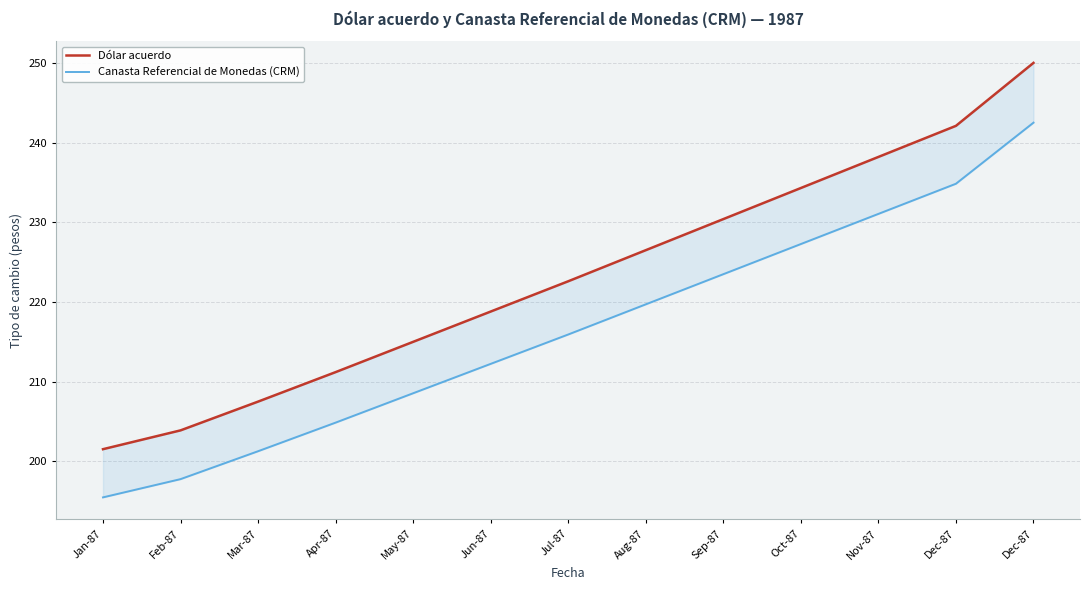

Read the Canasta Referencial de Monedas (CRM) value at Nov-87.

231.1